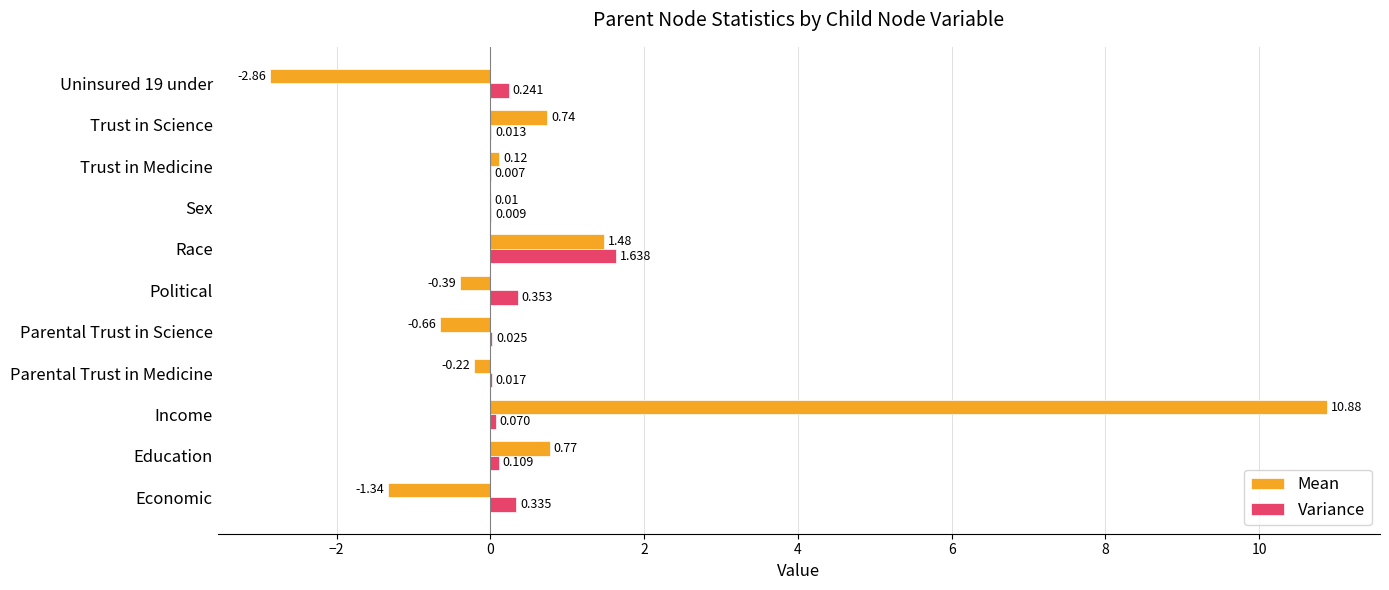

What is the maximum value for Mean?

10.9